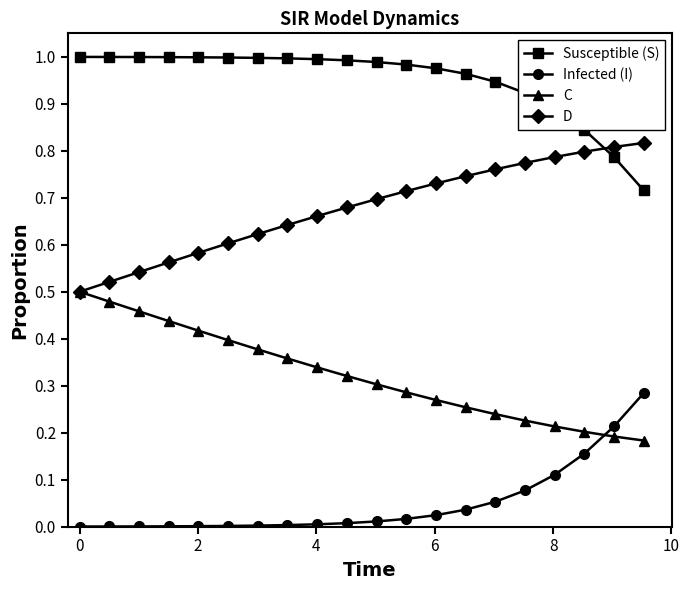

Rank the series by their maximum value, from highest to lowest.

Susceptible (S), D, C, Infected (I)